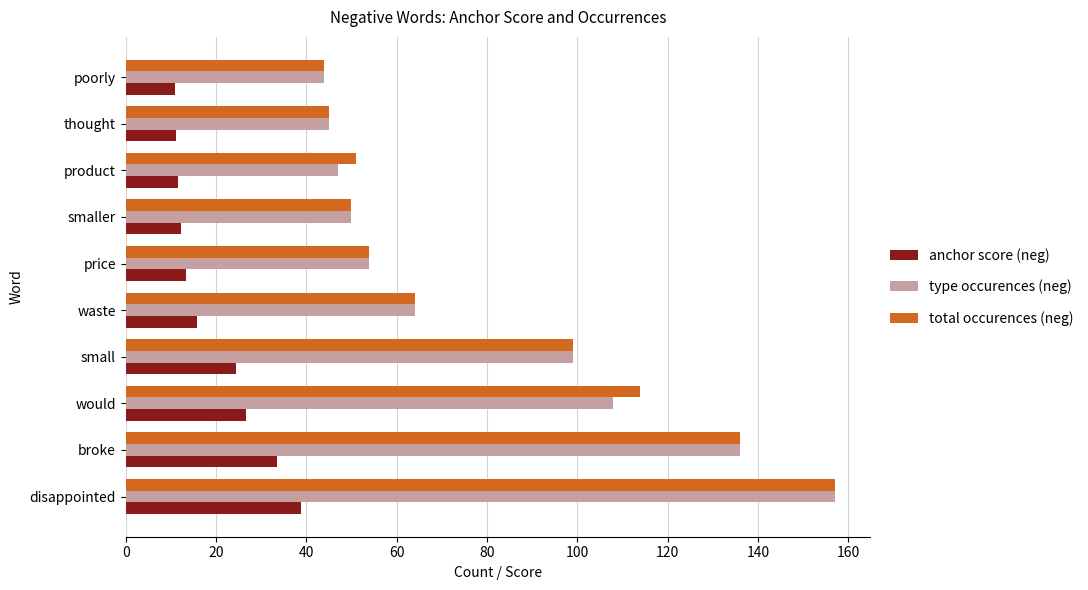

What is the difference between the highest and lowest values at disappointed?

118.3